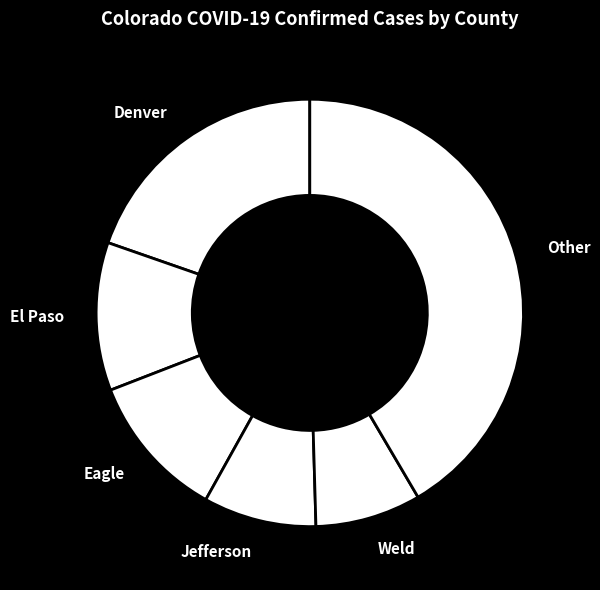

What is the smallest slice in the pie chart?

Weld